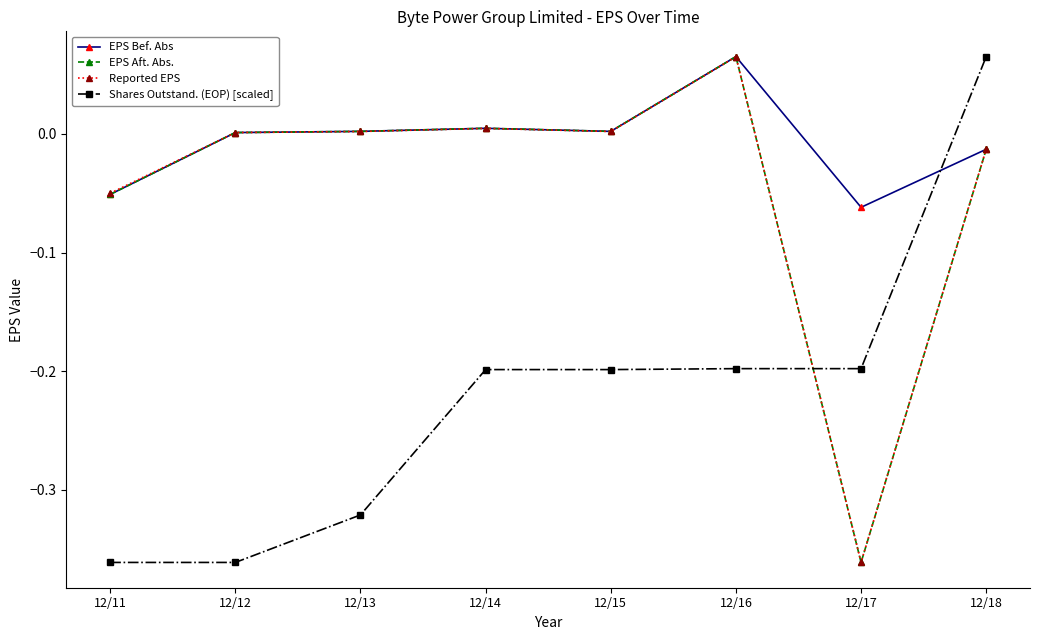

In Reported EPS, how many points are higher than both neighbors (excluding endpoints)?

2